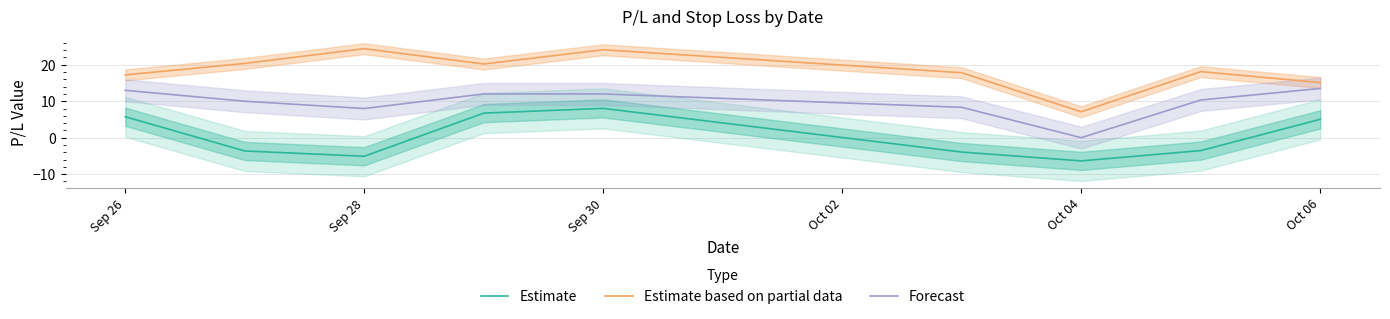

What is the lowest value of the Estimate series?

-6.4